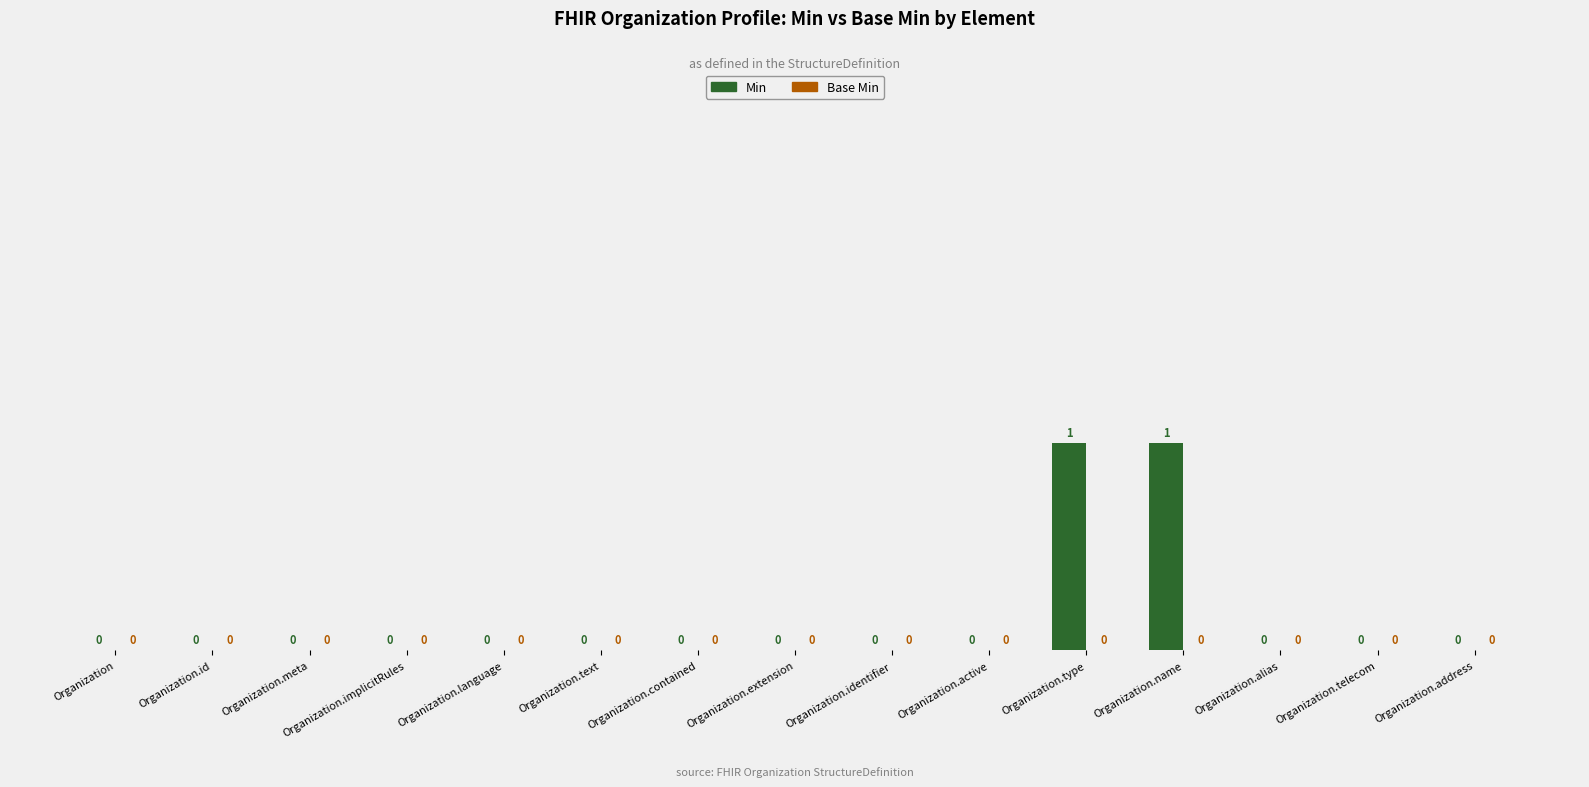

What is the greatest value displayed?

1